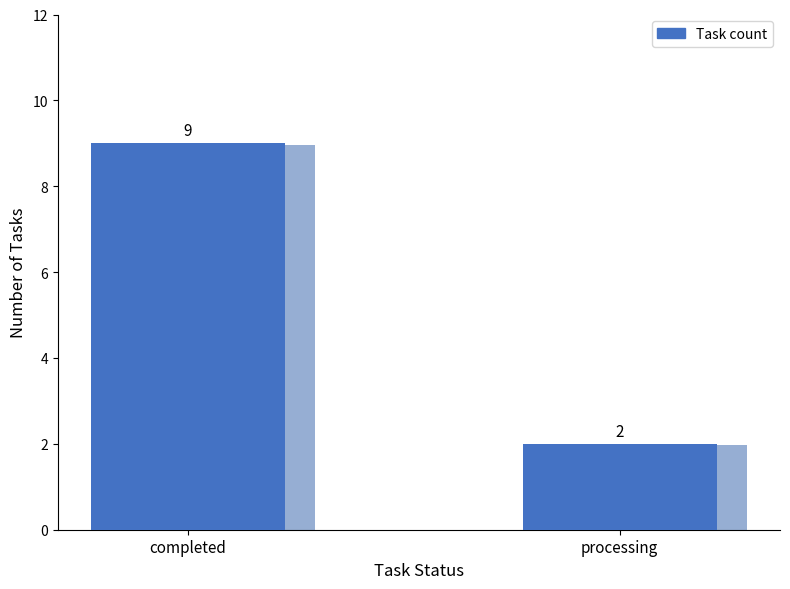

Approximately how many times larger is the value at completed compared to processing?

4.5